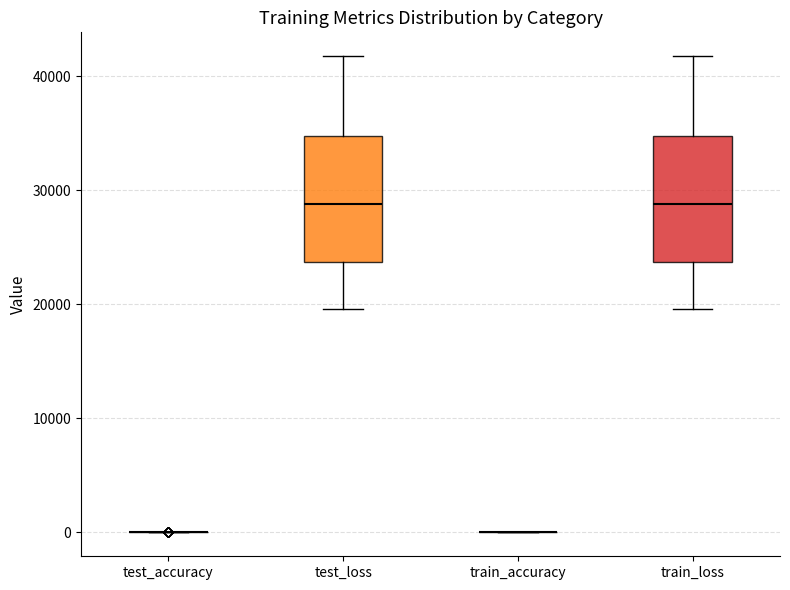

Reading left to right, read every box against the y-axis: the position of its median line, the range the box covers, and the ends of its whiskers. The values are not printed on the chart, so give them approximately, as read against the axis.

test_accuracy: box collapsed to a line at 0, whiskers 0 to 0
test_loss: median 29000, box 24000 to 35000, whiskers 20000 to 42000
train_accuracy: box collapsed to a line at 0, whiskers 0 to 0
train_loss: median 29000, box 24000 to 35000, whiskers 20000 to 42000